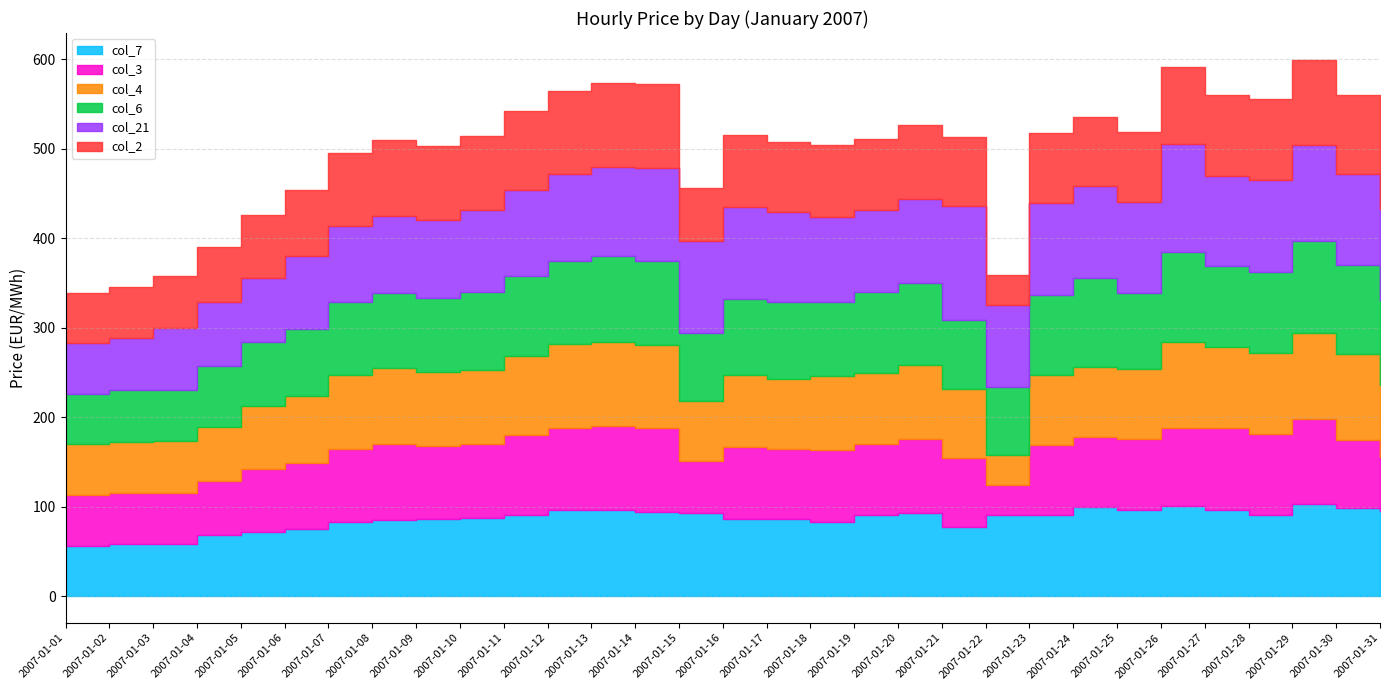

Rank the series at 2007-01-14 from lowest to highest value.

col_7, col_3, col_4, col_6, col_2, col_21